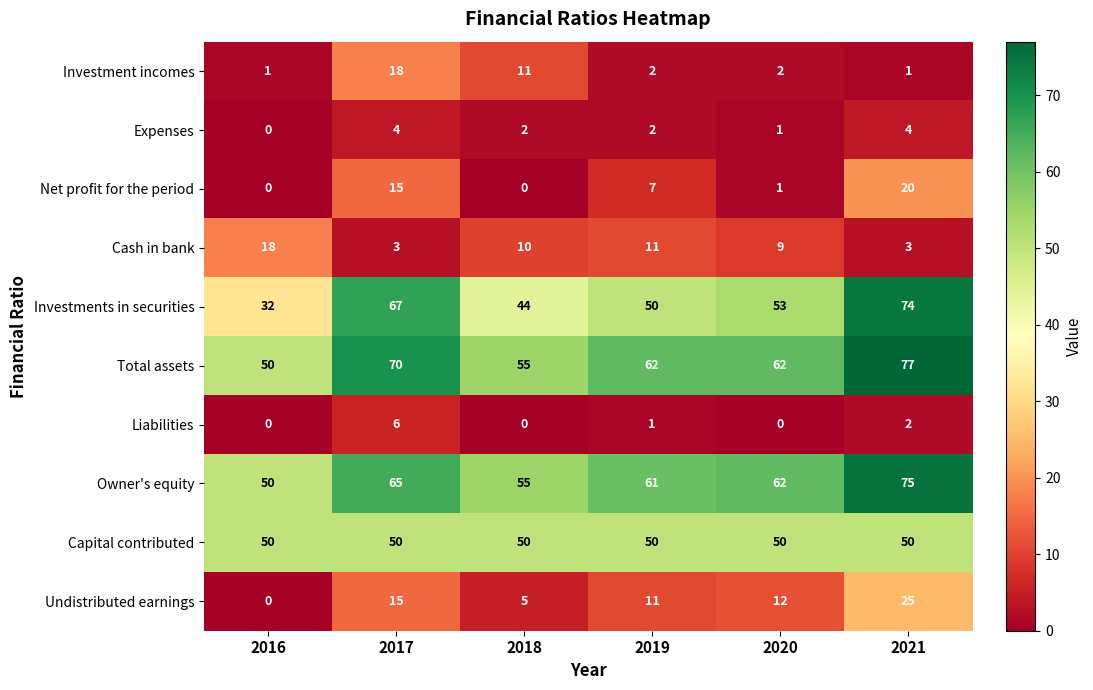

The Total assets series shows 70 at 2017. True or false?

True